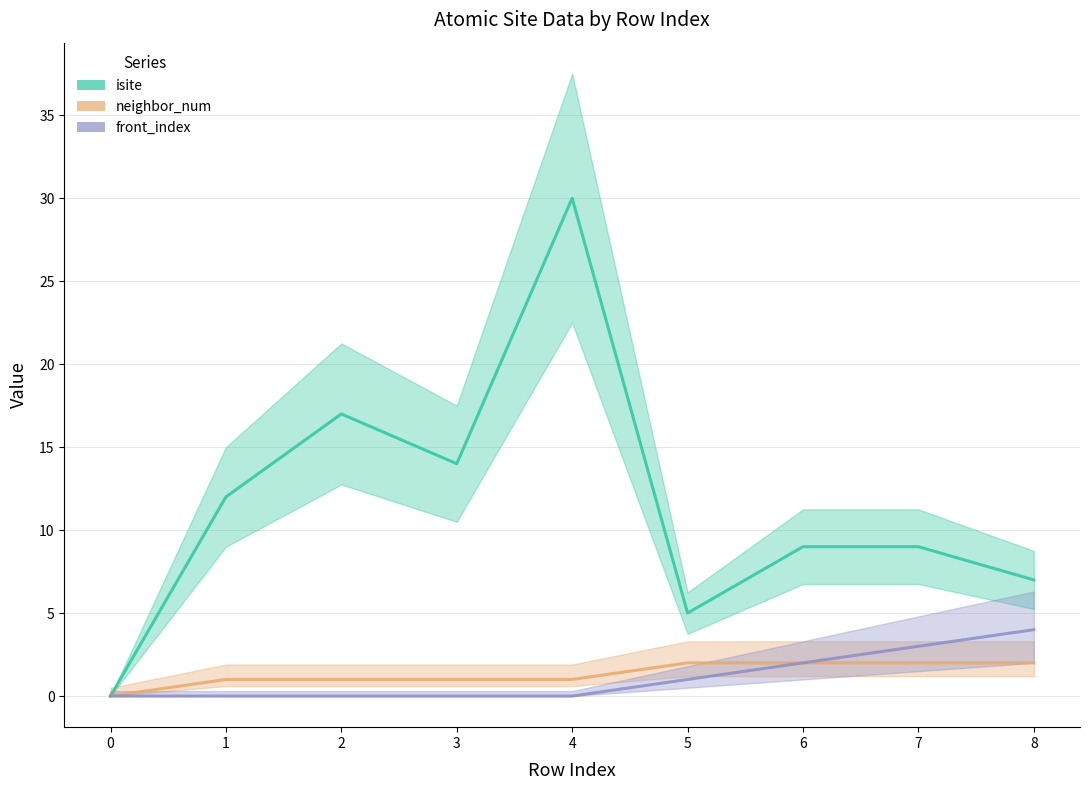

What is the value of the front_index point at the 6th from the left?

1